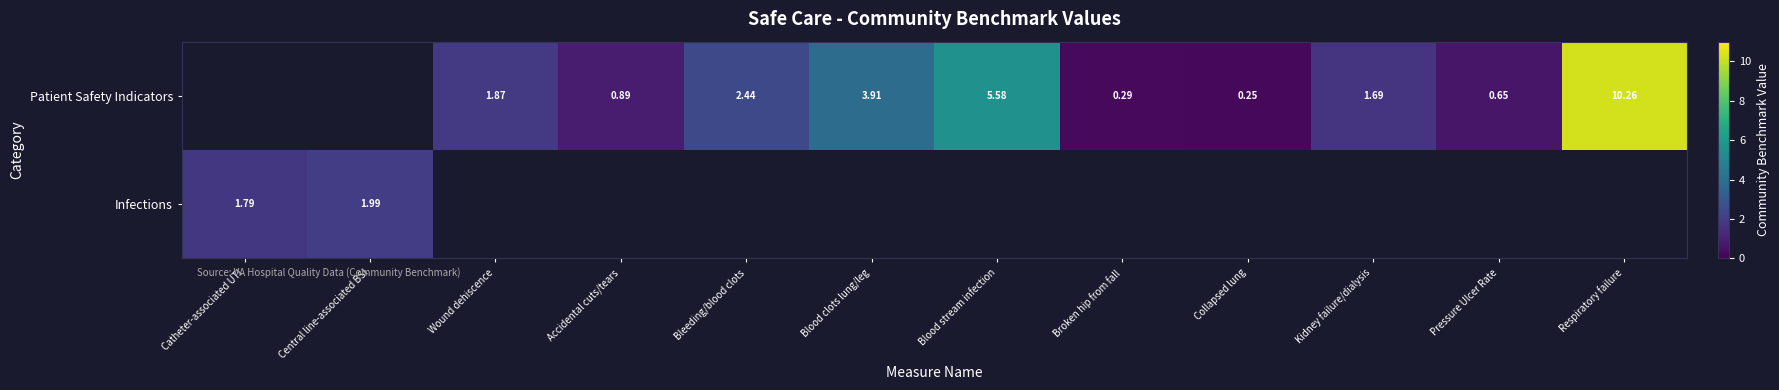

How many categories are shown in the chart?

12